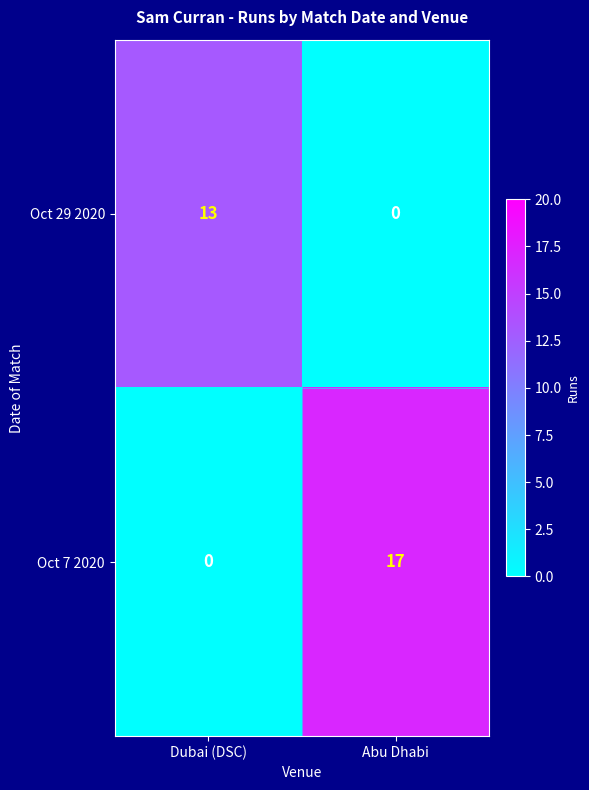

What value does the Oct 29 2020 series have at Dubai (DSC)?

13